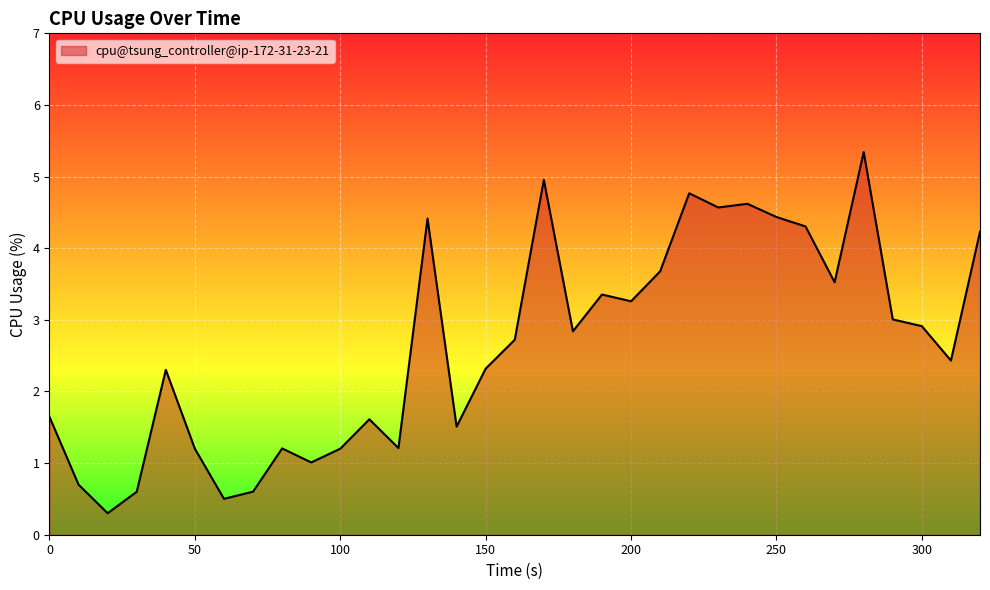

Reading right to left, extract all data points from this chart.

4.2	2.4	2.9	3.0	5.3	3.5	4.3	4.4	4.6	4.6	4.8	3.7	3.3	3.4	2.8	5.0	2.7	2.3	1.5	4.4	1.2	1.6	1.2	1.0	1.2	0.6	0.5	1.2	2.3	0.6	0.3	0.7	1.6